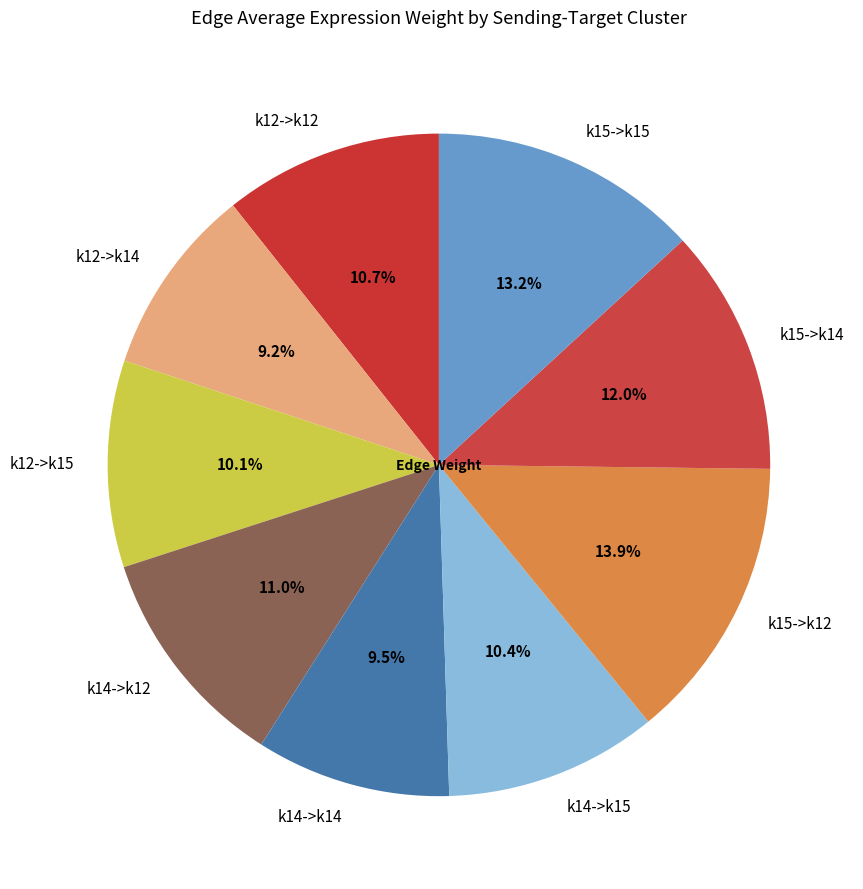

To the nearest percent, what portion does k15->k12 represent?

14%